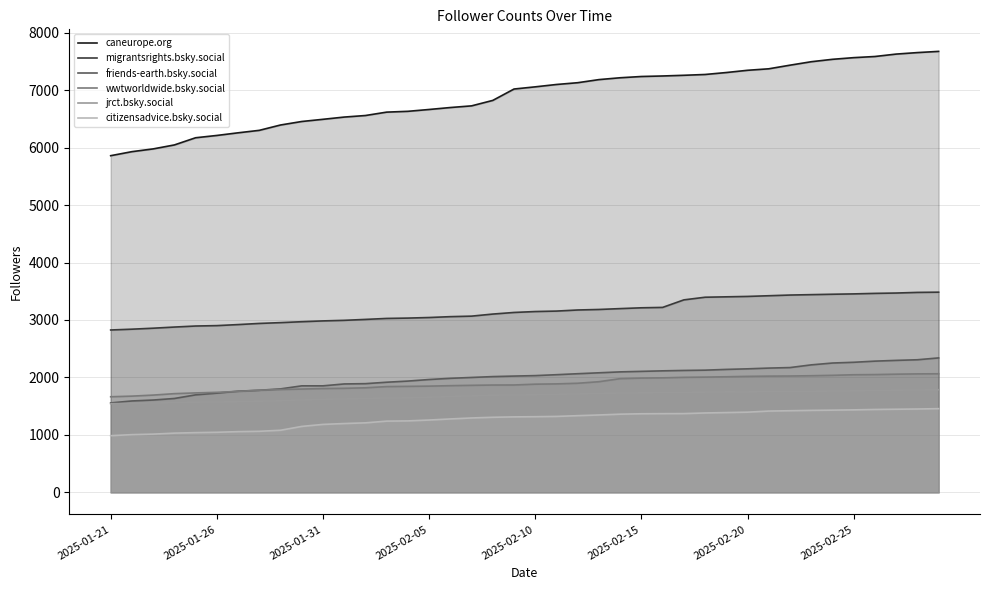

What is the sum of all migrantsrights.bsky.social values?

126373